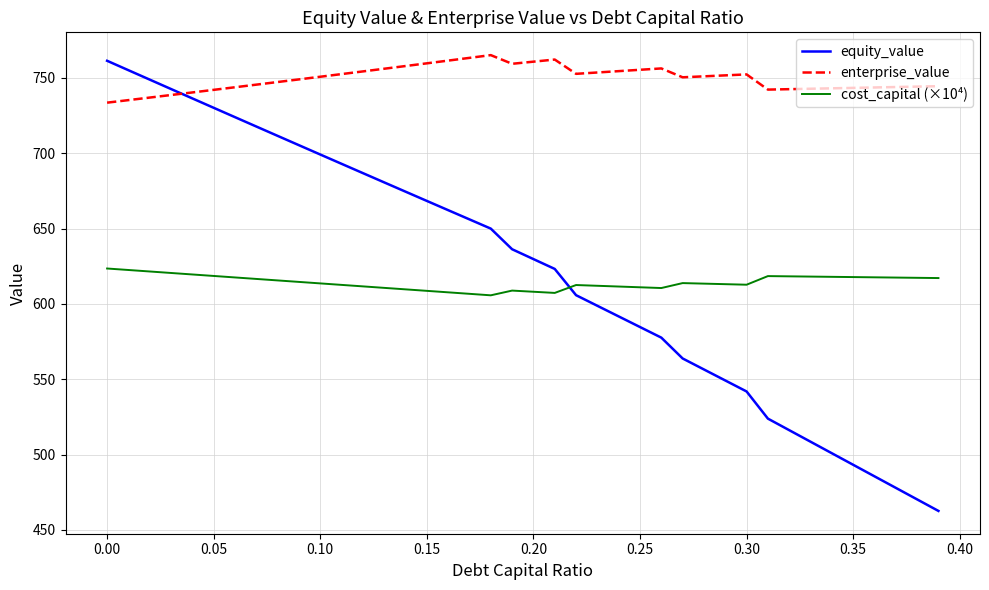

What is the sum of all cost_capital (×10⁴) values?

24573.6